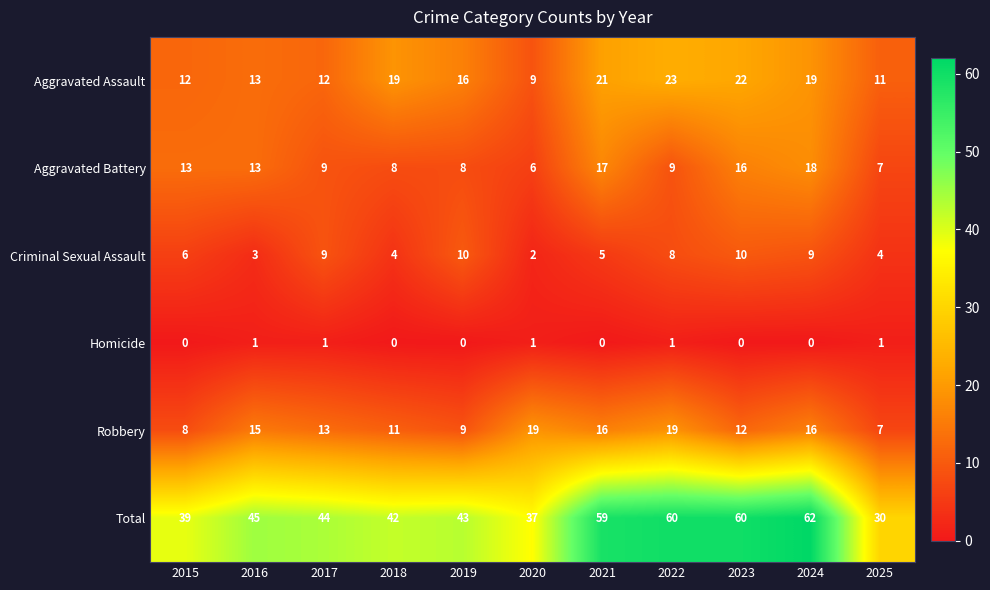

Which series changed the most between 2016 and 2024?

Total